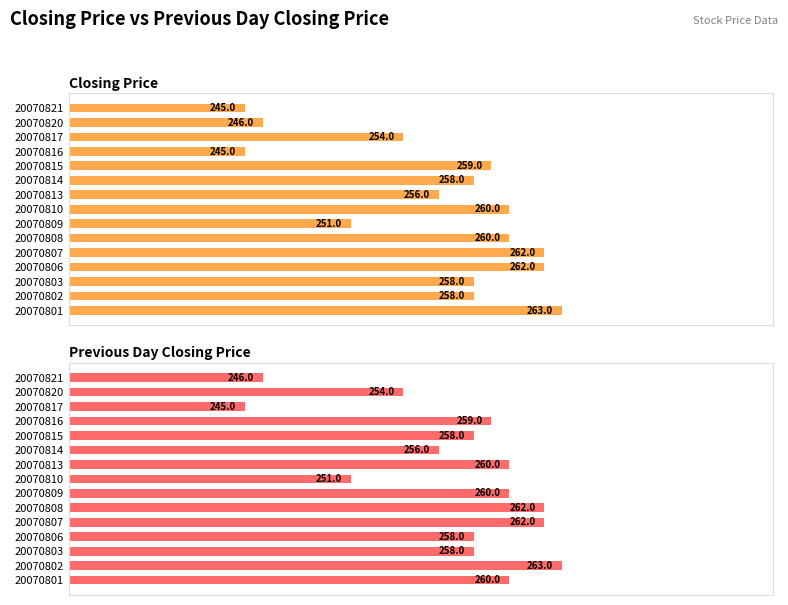

What position from the right is 10?

5